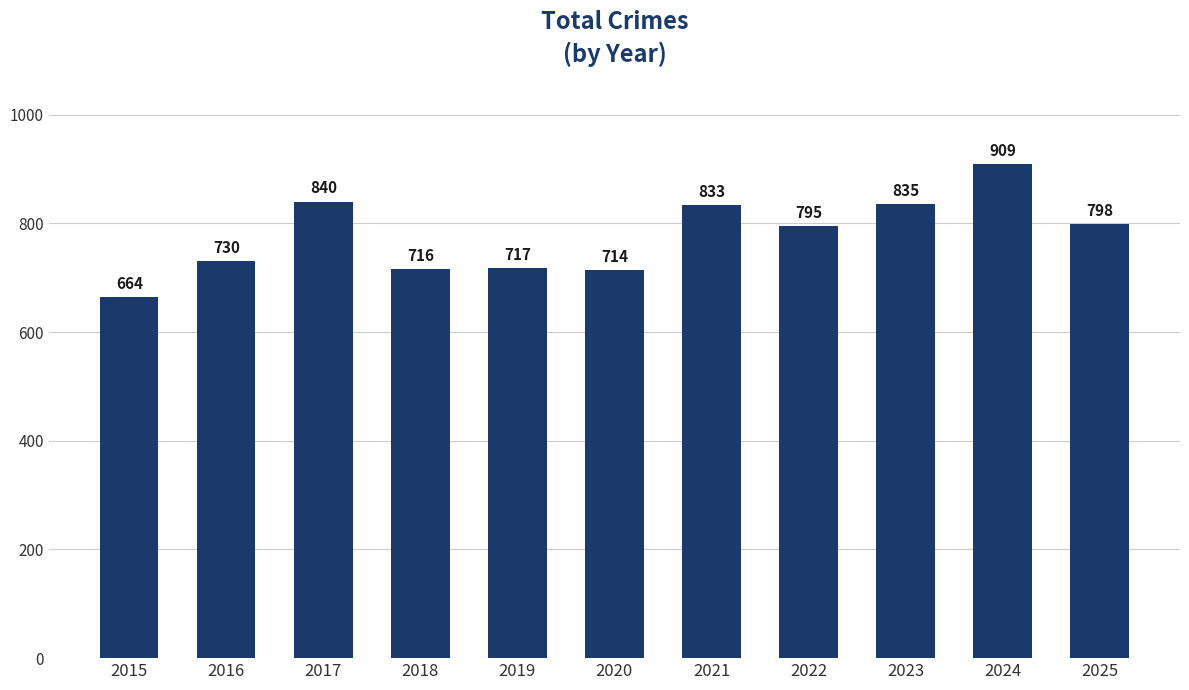

Is it true that the value at 2019 is 287?

False